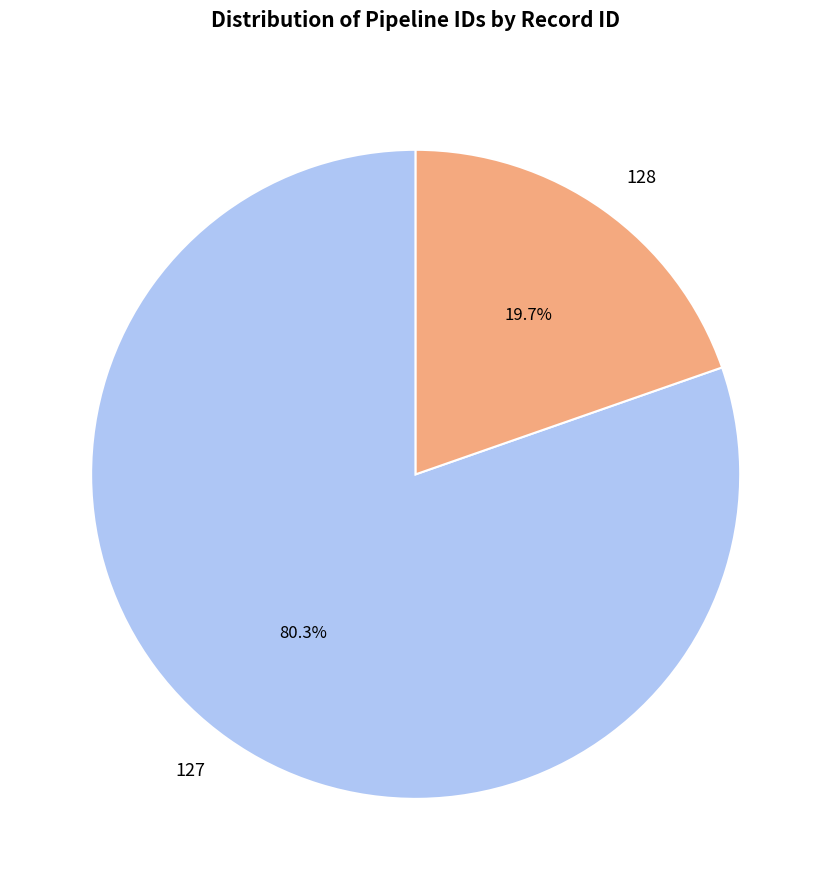

To the nearest percent, what is the difference between the 128 and 127 slice percentages?

61%